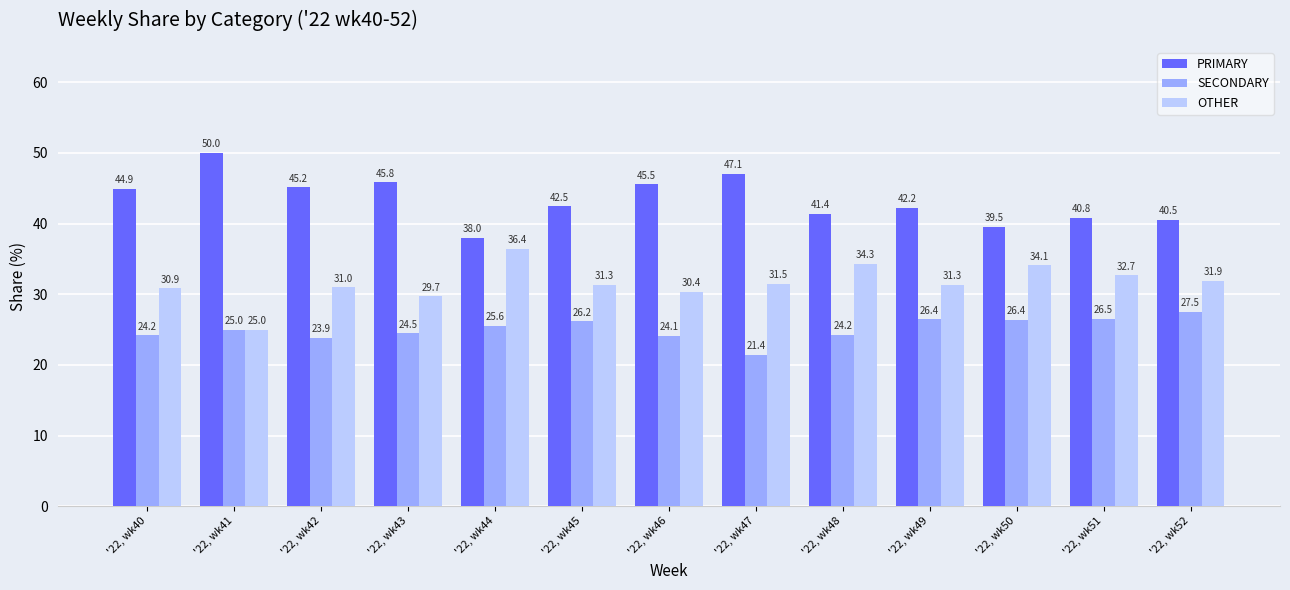

What value does the PRIMARY series have at '22, wk45?

42.5